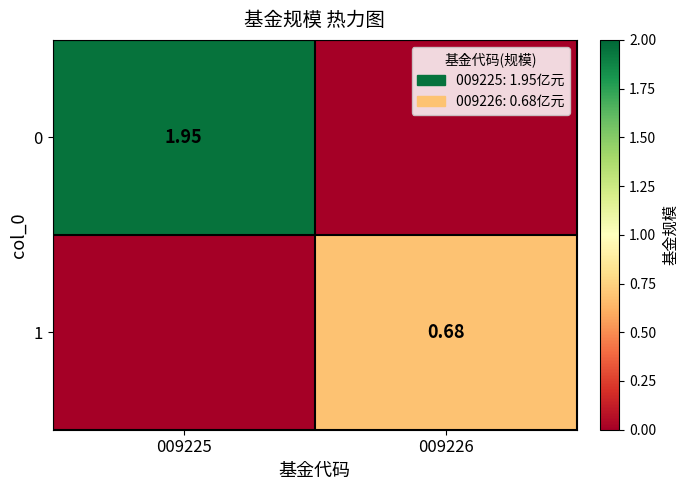

Where is 0 nearest to the value 0?

009226